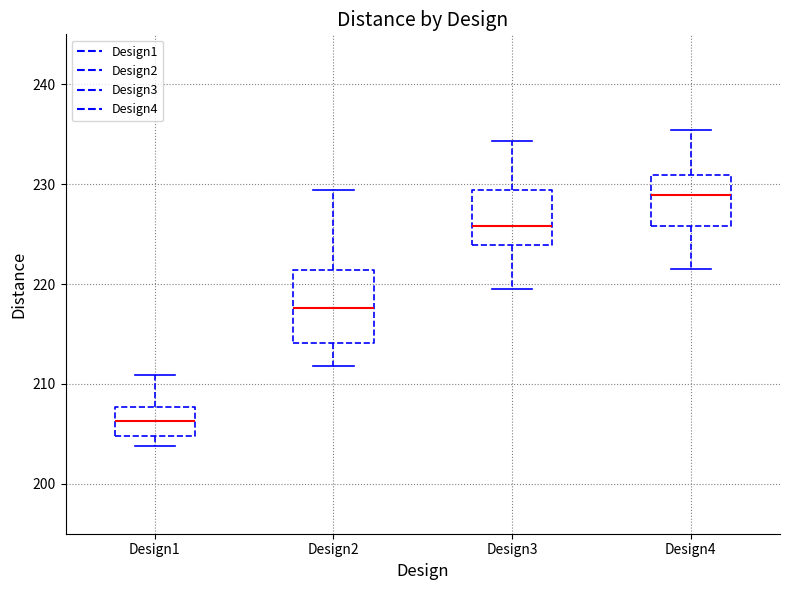

Which box's median line is the lowest?

Design1